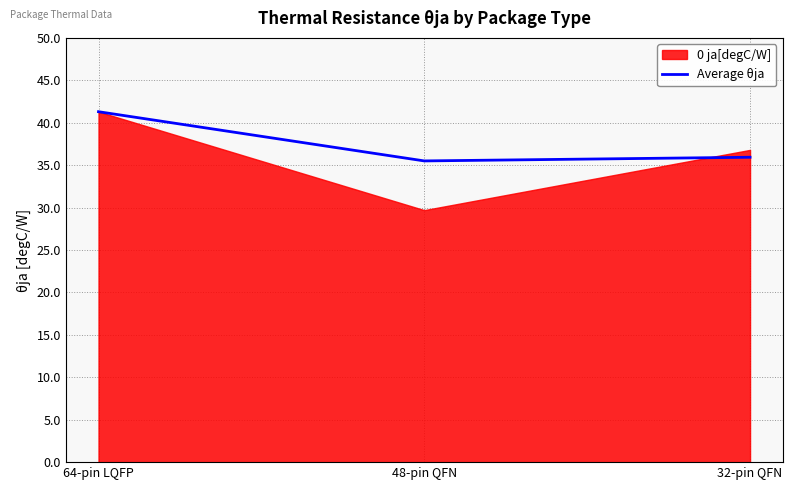

What is the highest value of the Average θja series?

41.3